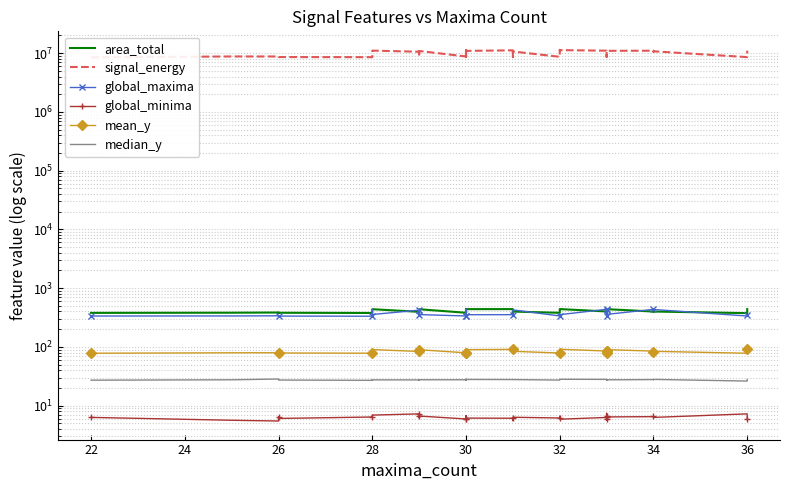

Is it true that mean_y equals 47.3 at 22?

False